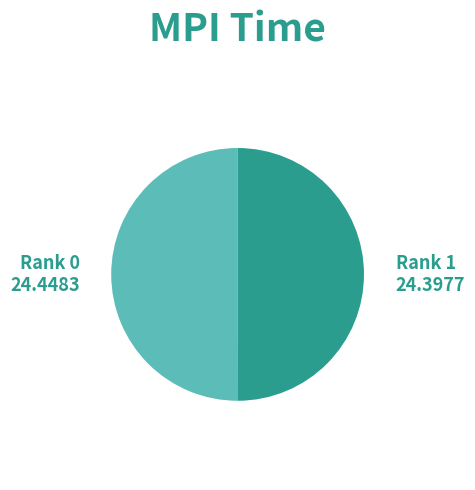

Count the number of slices in the pie.

2